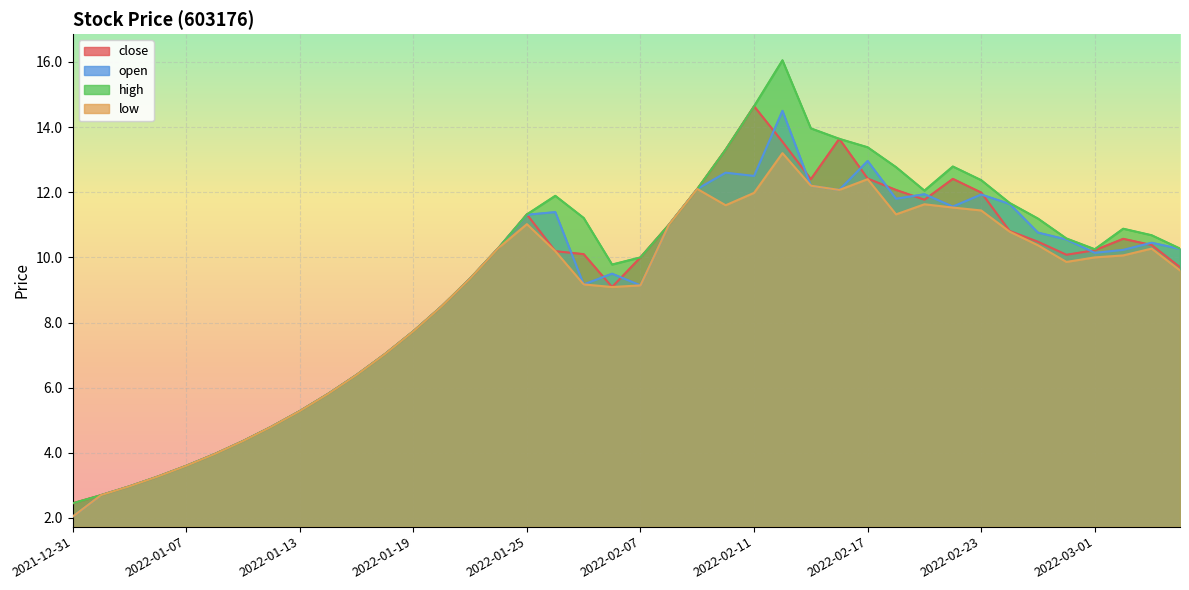

What is the label of the 29th point from the right?

2022-01-18